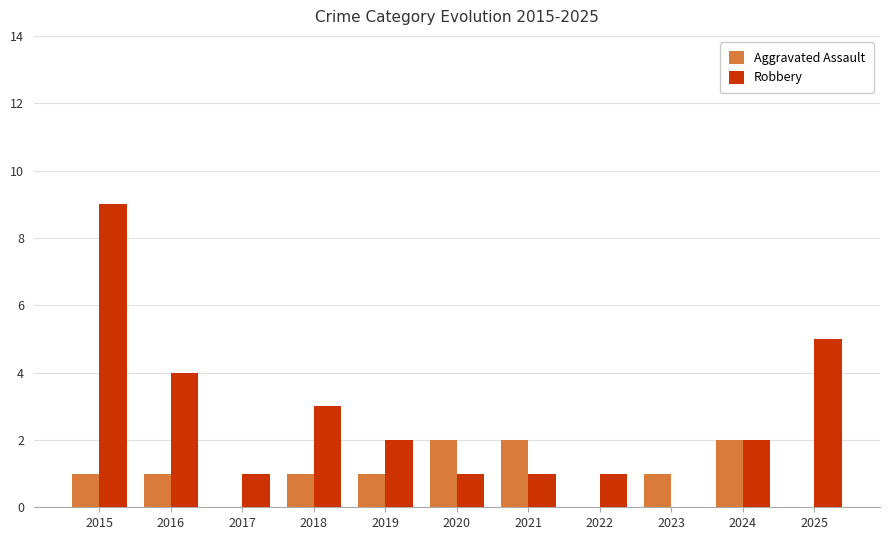

What is the sum of the Robbery values at 2019 and 2016?

6